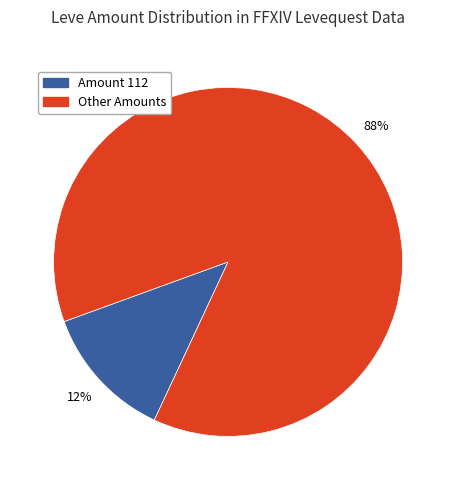

How many segments does this pie chart have?

2